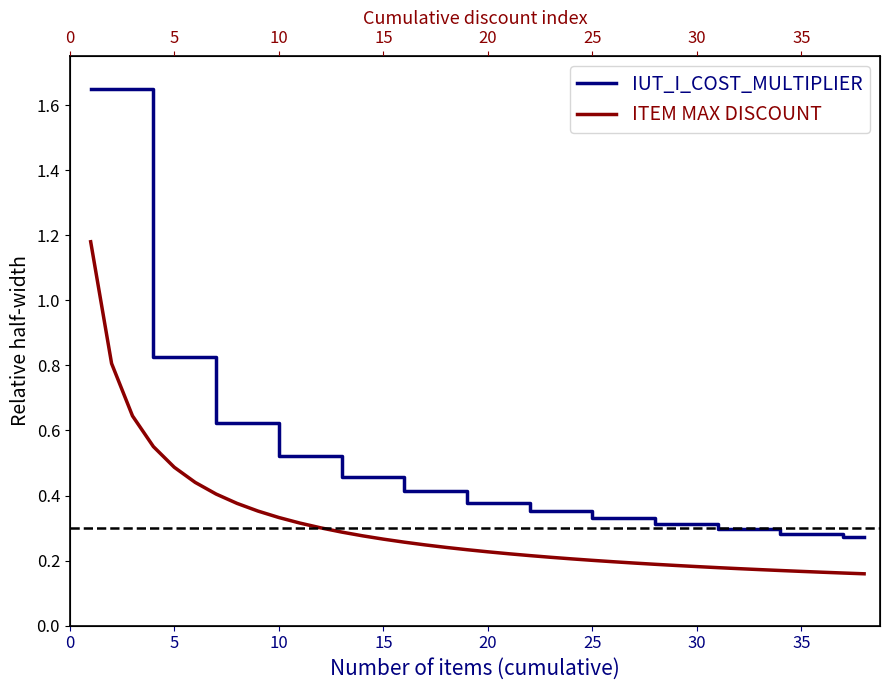

Is it true that IUT_I_COST_MULTIPLIER equals 0.3 at 15?

False